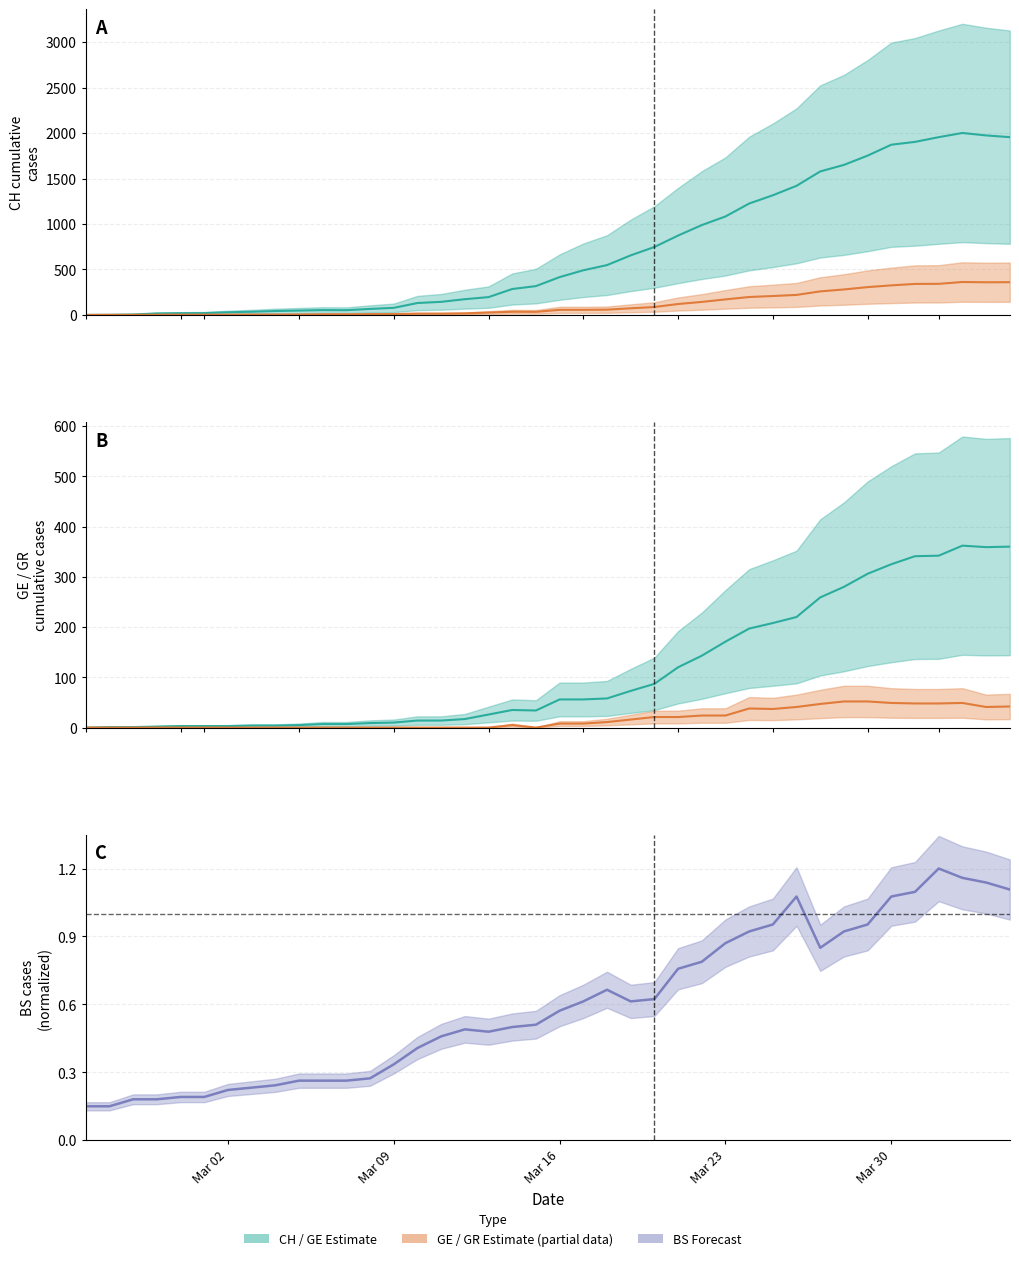

Rank the series by their maximum value, from highest to lowest.

CH, GE, GR, BS (normalized)